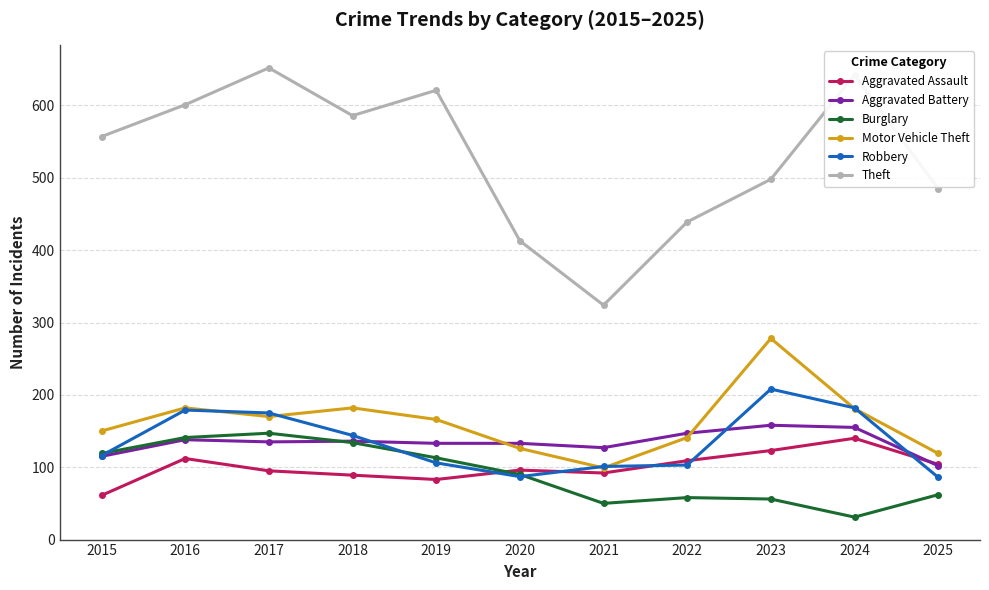

Where is the first local maximum for Aggravated Assault?

2016